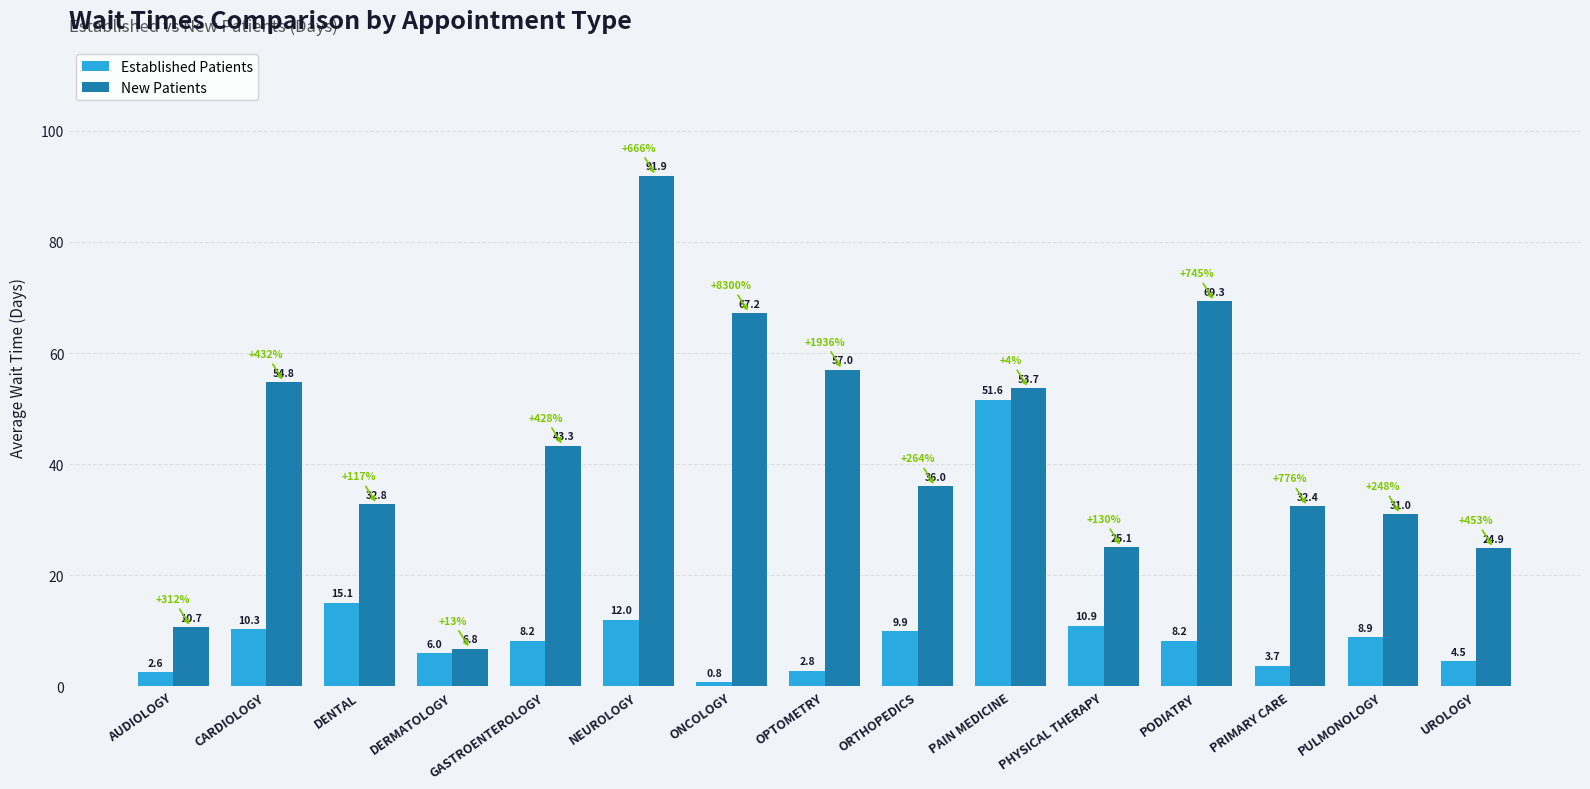

What is the total value across all series at PULMONOLOGY?

39.9